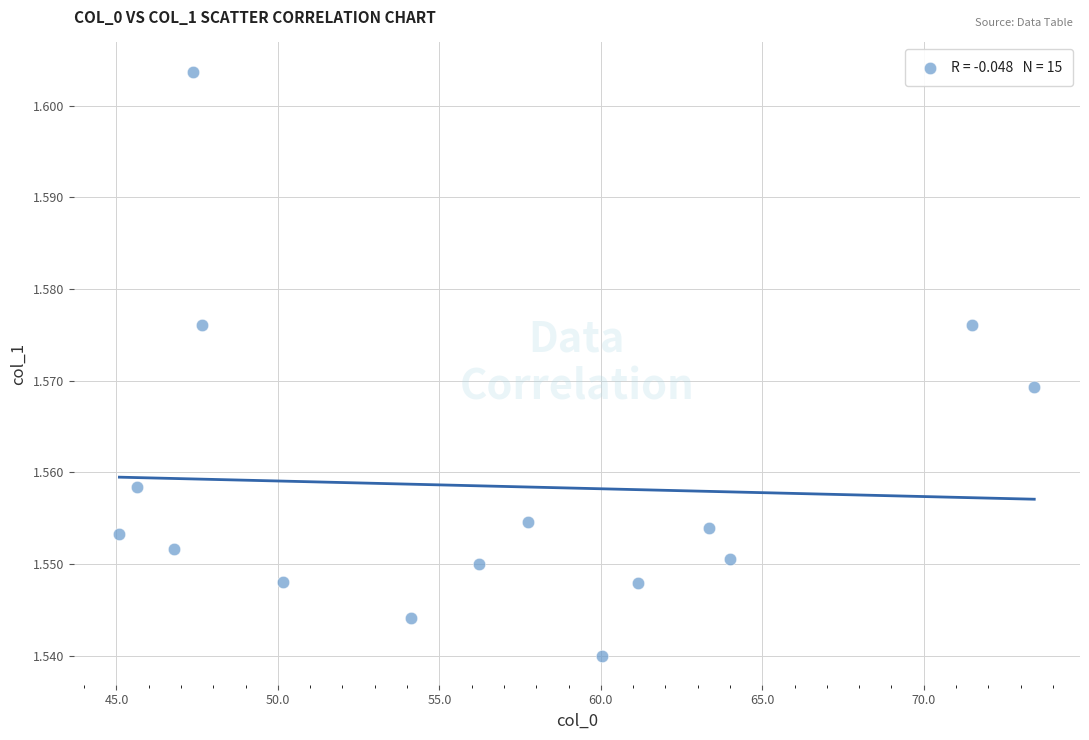

What is the range of X values (max minus min)?

28.3